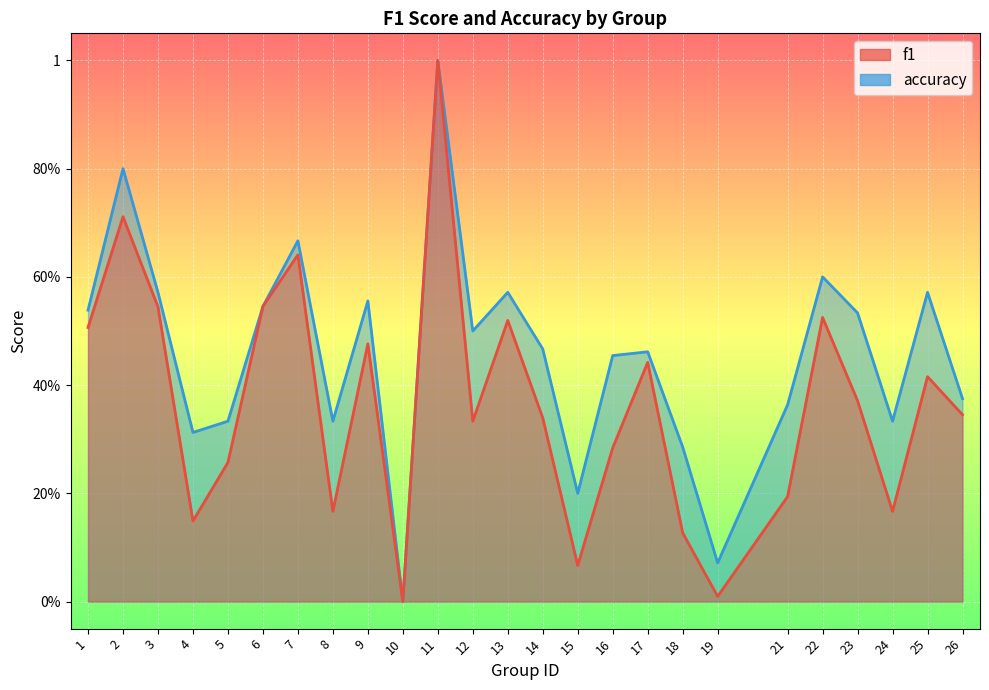

Between 1 and 8, which series saw the biggest shift?

f1